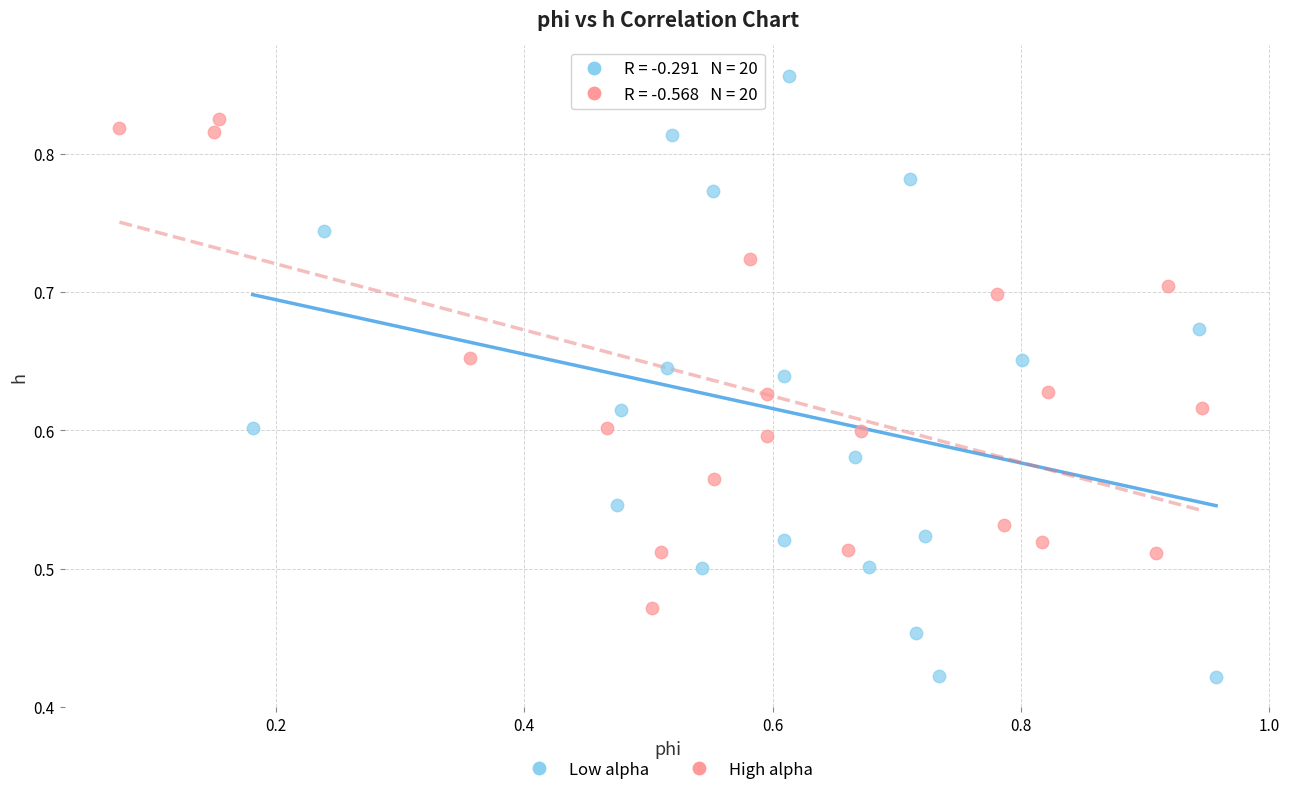

Which series reaches the maximum Y coordinate?

Low alpha